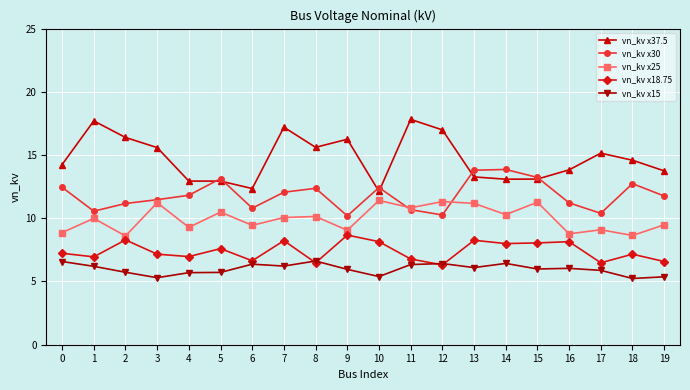

What is the total value across all series at 11?

52.5